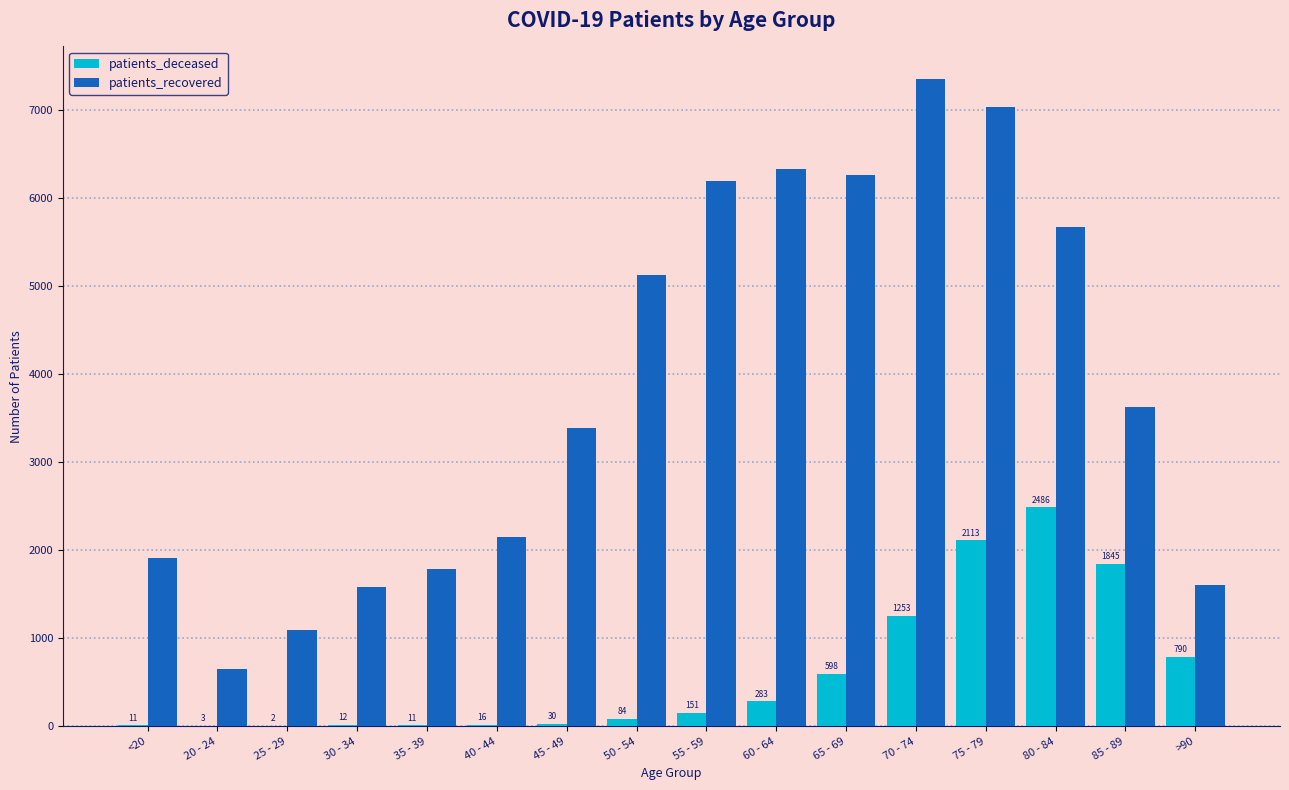

What is the total value across all series at 70 - 74?

8610